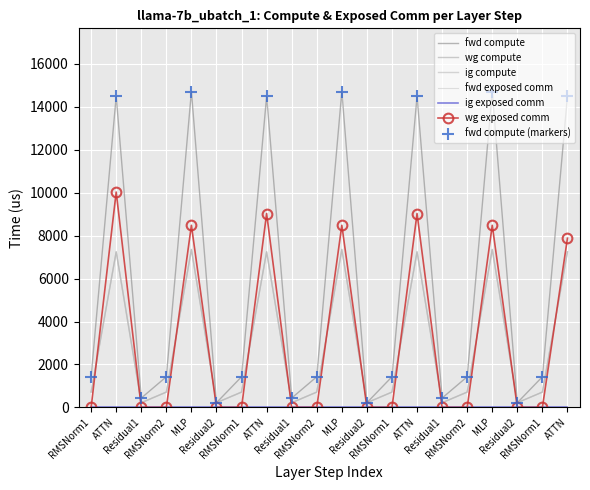

What is the average value of the fwd compute series?

5702.9